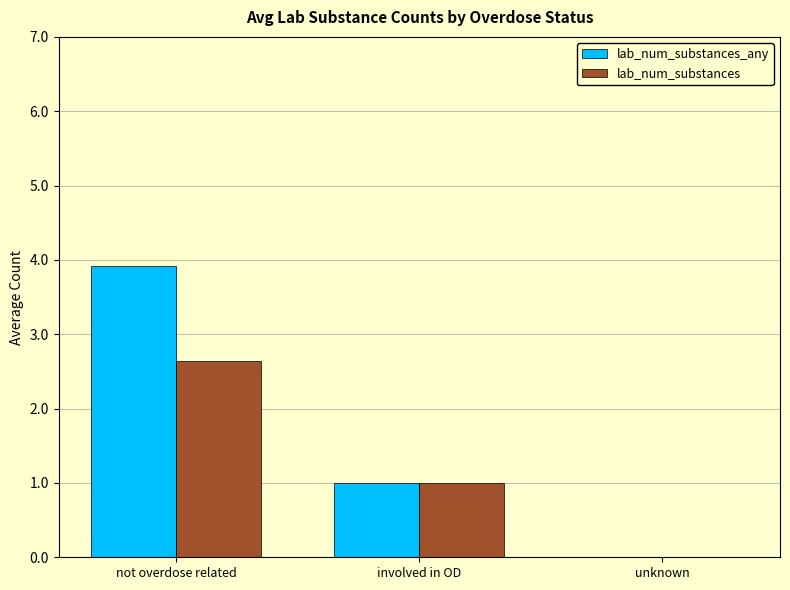

The lab_num_substances series shows 2.6 at not overdose related. True or false?

True